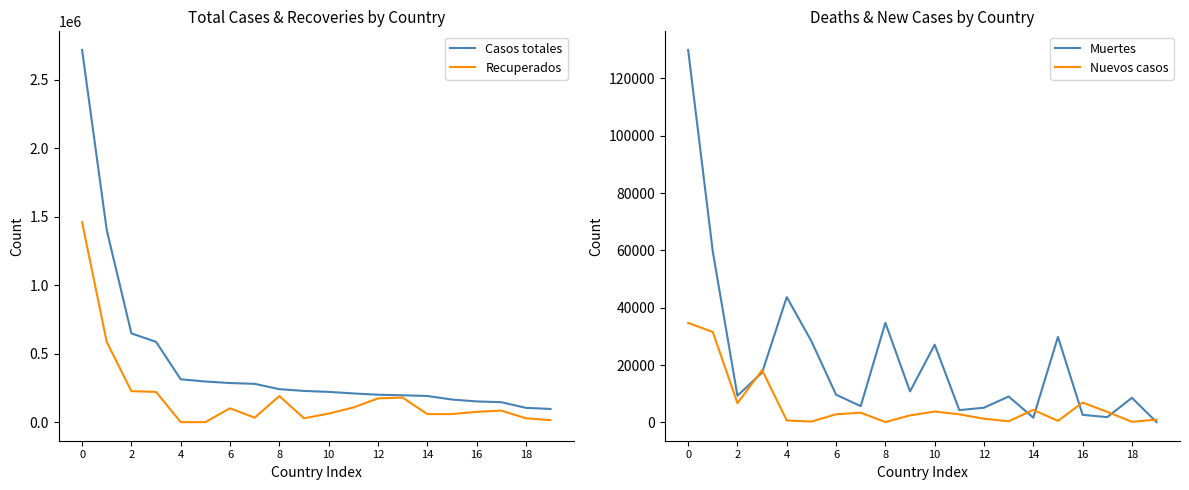

What is the label of the 7th point from the right?

13